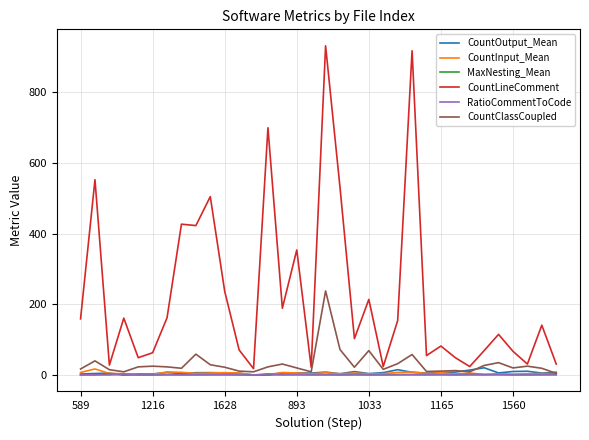

Which series has the largest range (max minus min)?

CountLineComment